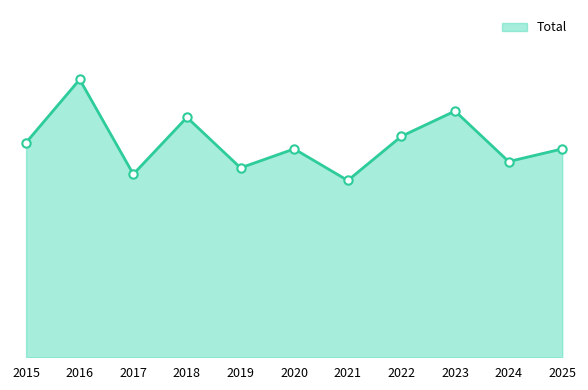

Is this an area chart (filled region under the line)?

Yes